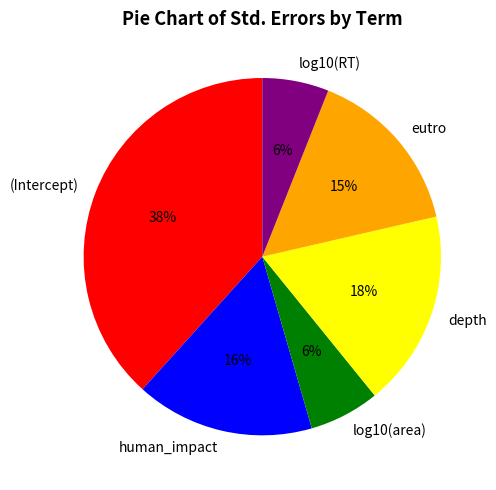

Which has a higher value, log10(RT) or eutro?

eutro